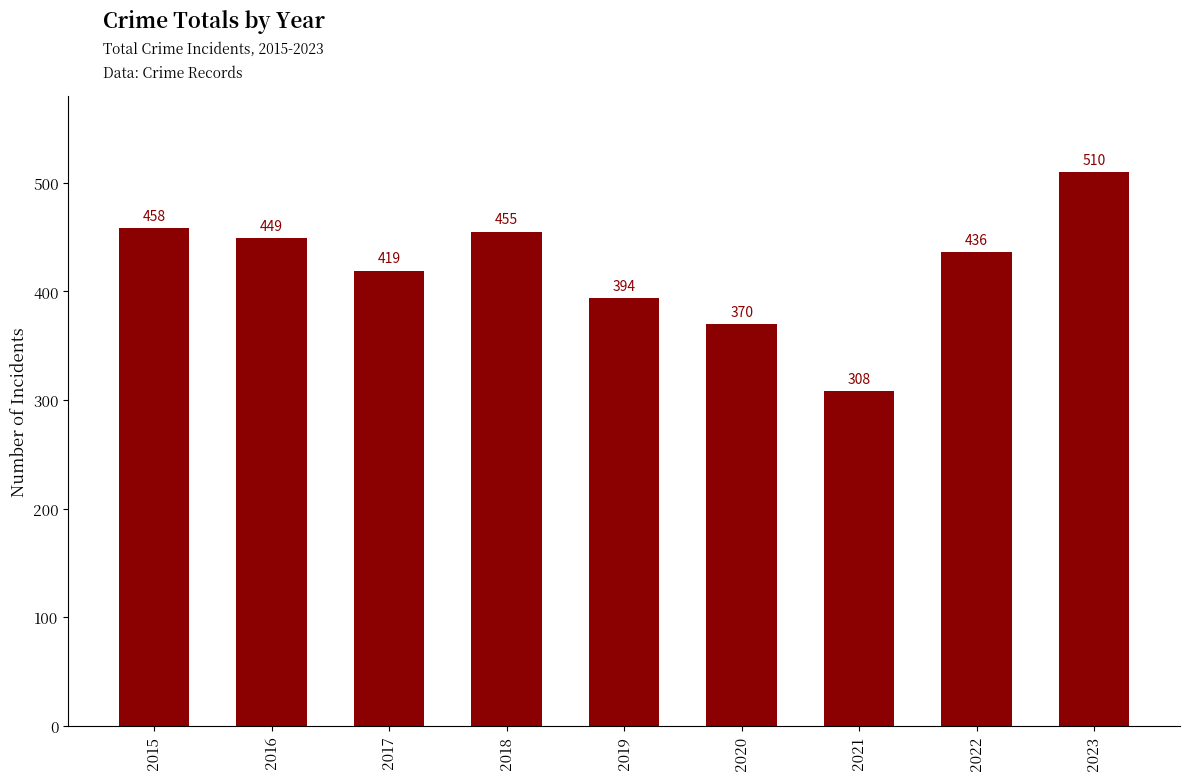

Between 2023 and 2020, which is larger?

2023